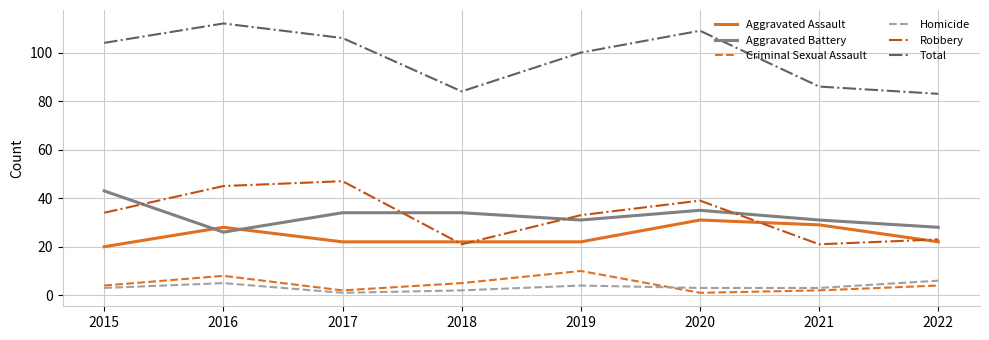

Reading left to right, what are all the values shown in this chart?

Aggravated Assault: 20	28	22	22	22	31	29	22
Aggravated Battery: 43	26	34	34	31	35	31	28
Criminal Sexual Assault: 4	8	2	5	10	1	2	4
Homicide: 3	5	1	2	4	3	3	6
Robbery: 34	45	47	21	33	39	21	23
Total: 104	112	106	84	100	109	86	83